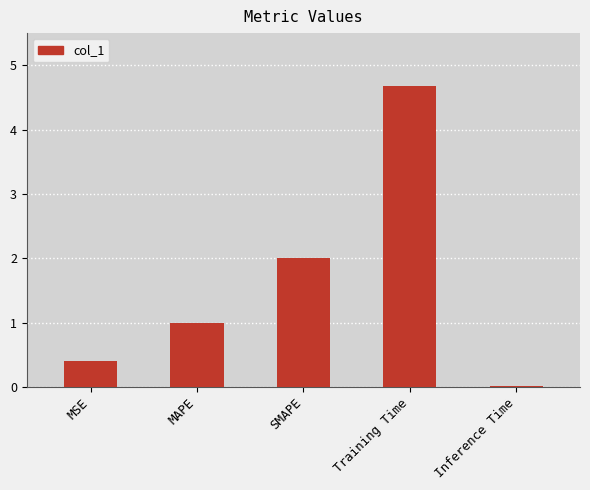

Between Training Time and Inference Time, which is larger?

Training Time